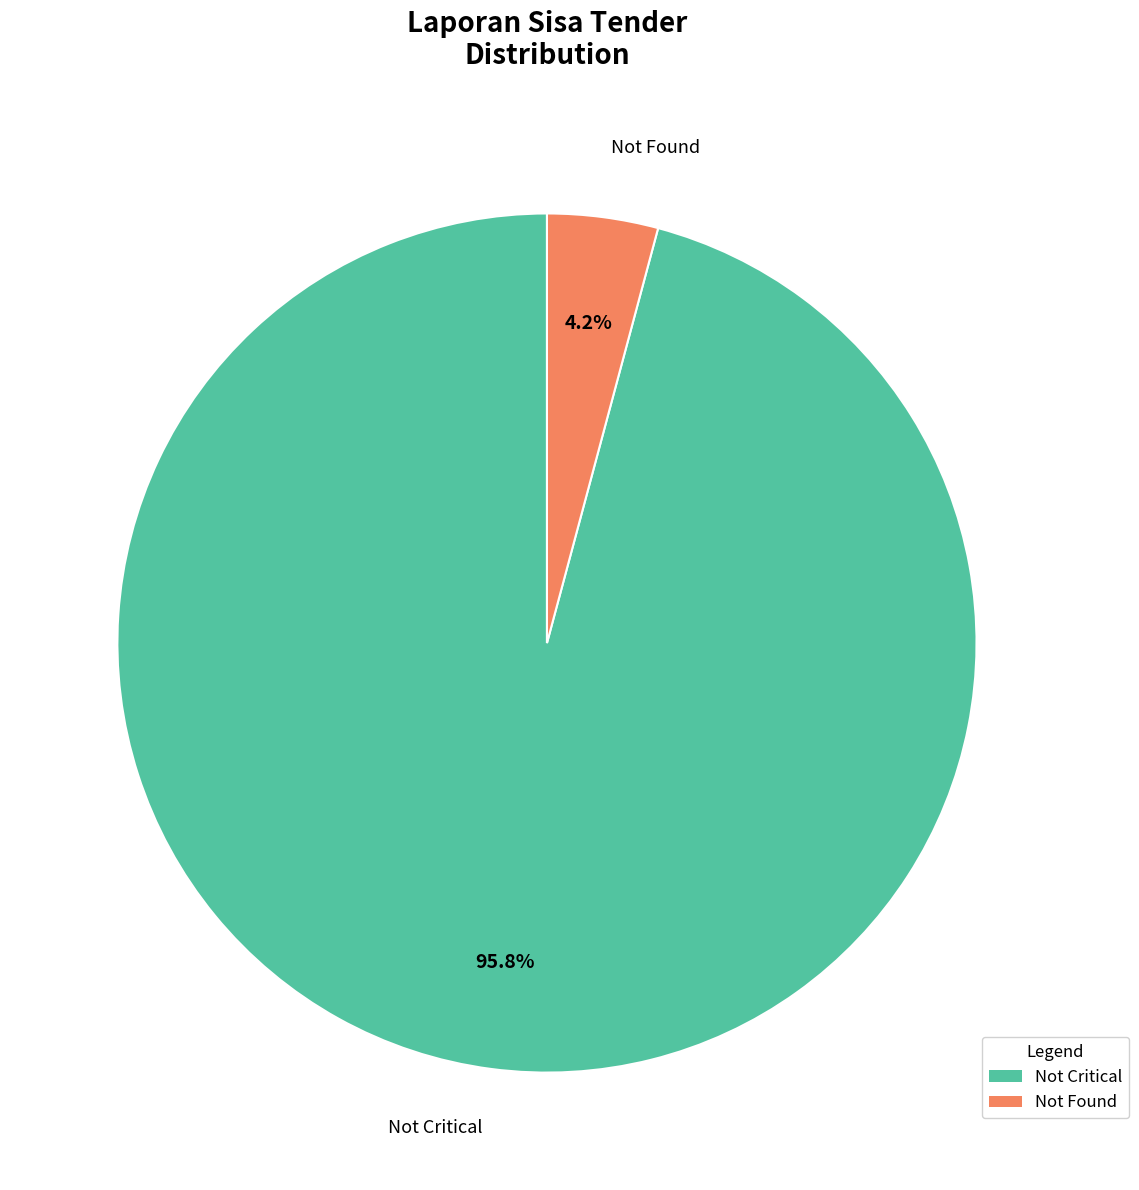

To the nearest percent, what is the average slice percentage?

50%